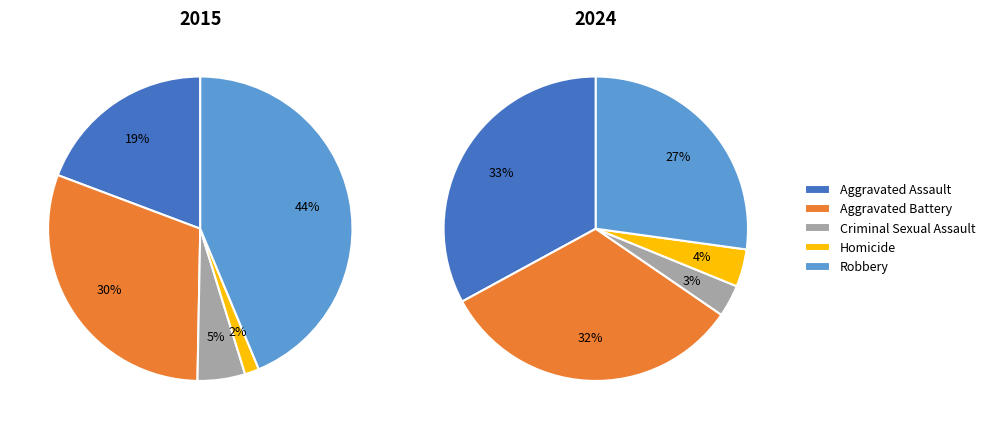

Which series changed the most between Aggravated Assault and Homicide?

2024